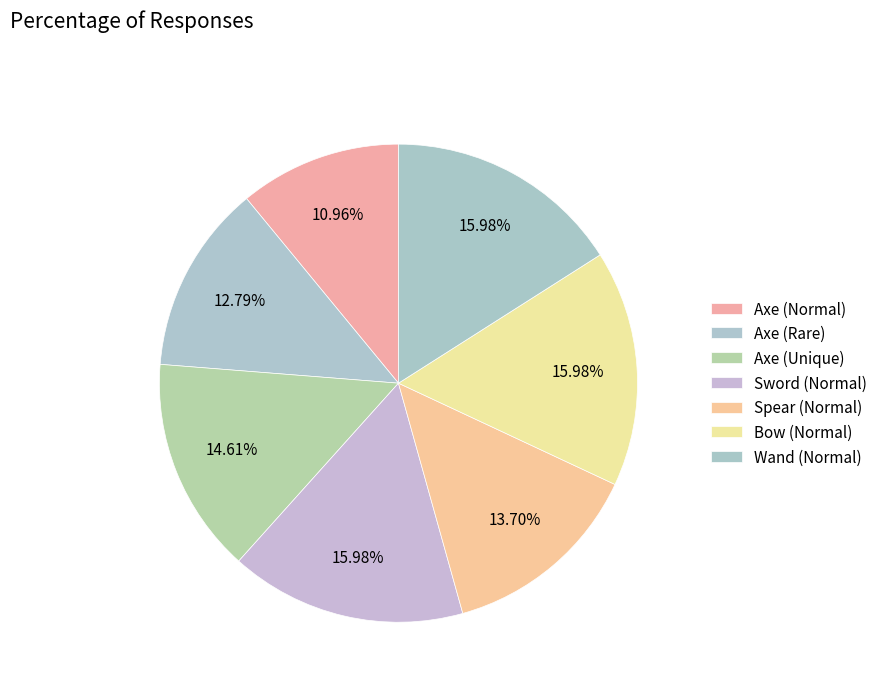

How much of the chart is everything except Spear (Normal)?

86.3%